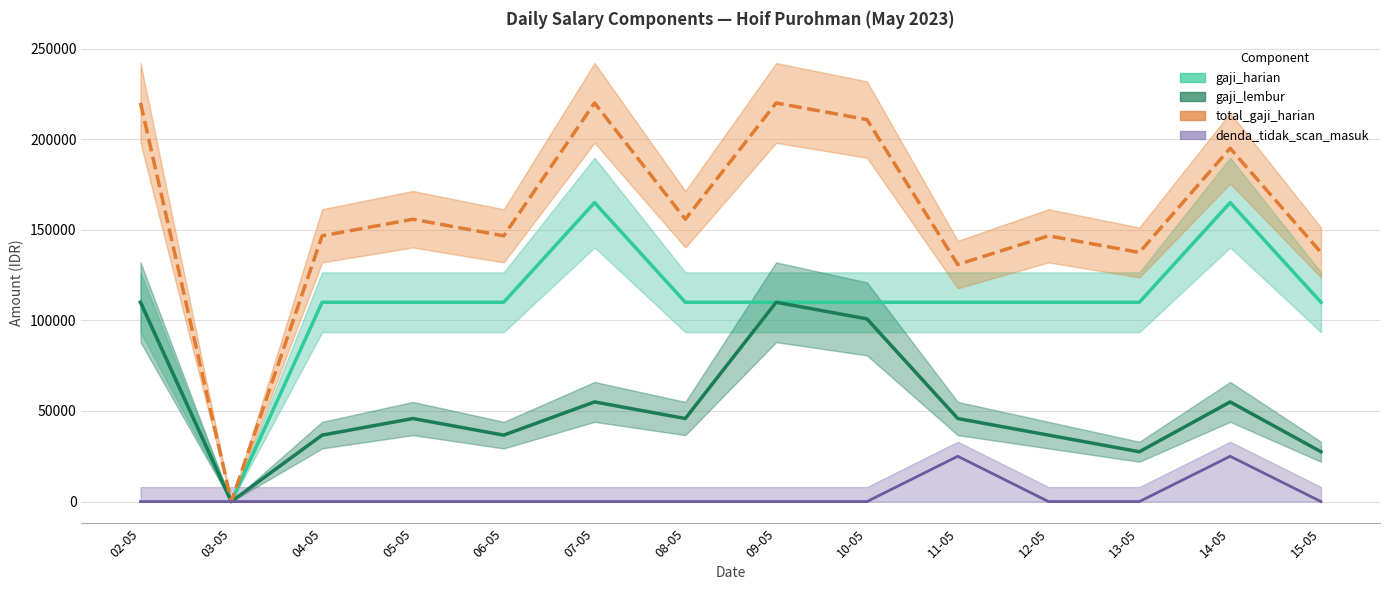

What is the greatest value displayed?

220000.0